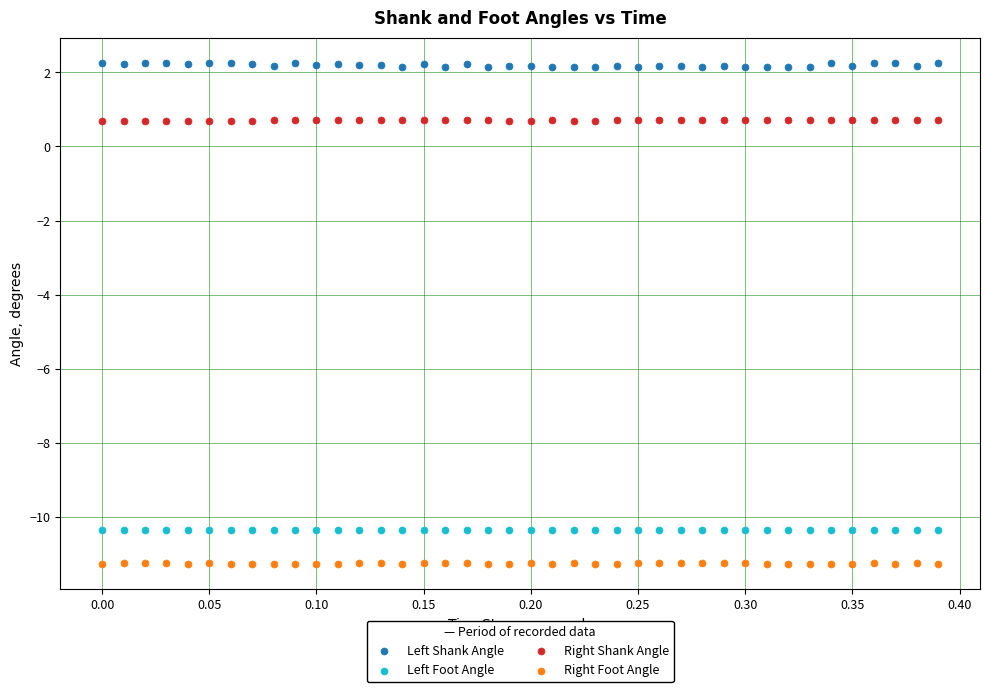

Which series reaches the maximum Y coordinate?

Left Shank Angle